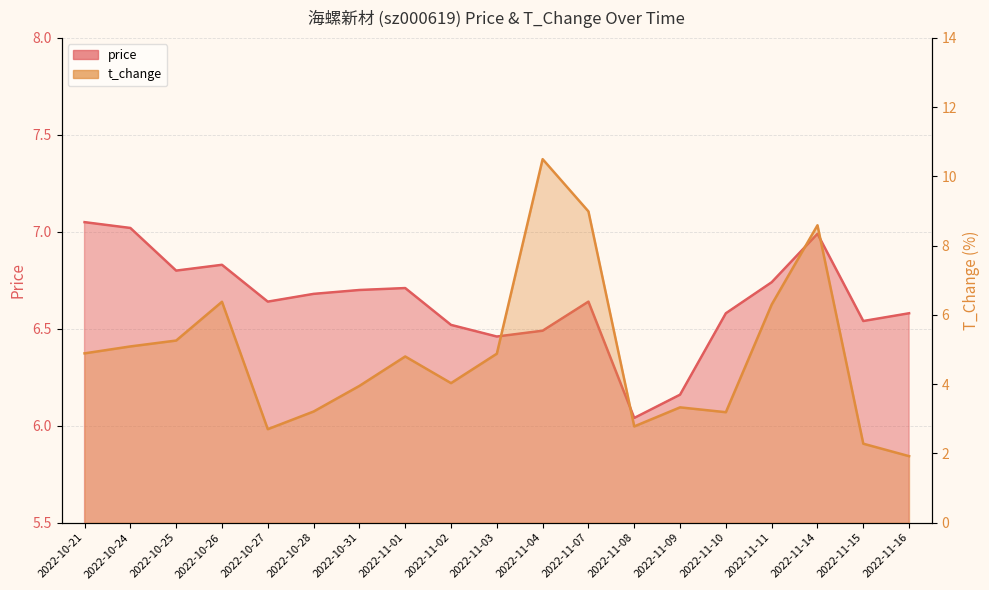

Reading right to left, extract all data points from this chart.

price: 6.6	6.5	7.0	6.7	6.6	6.2	6.0	6.6	6.5	6.5	6.5	6.7	6.7	6.7	6.6	6.8	6.8	7.0	7.0
t_change: 1.9	2.3	8.6	6.3	3.2	3.3	2.8	9.0	10.5	4.9	4.0	4.8	4.0	3.2	2.7	6.4	5.3	5.1	4.9